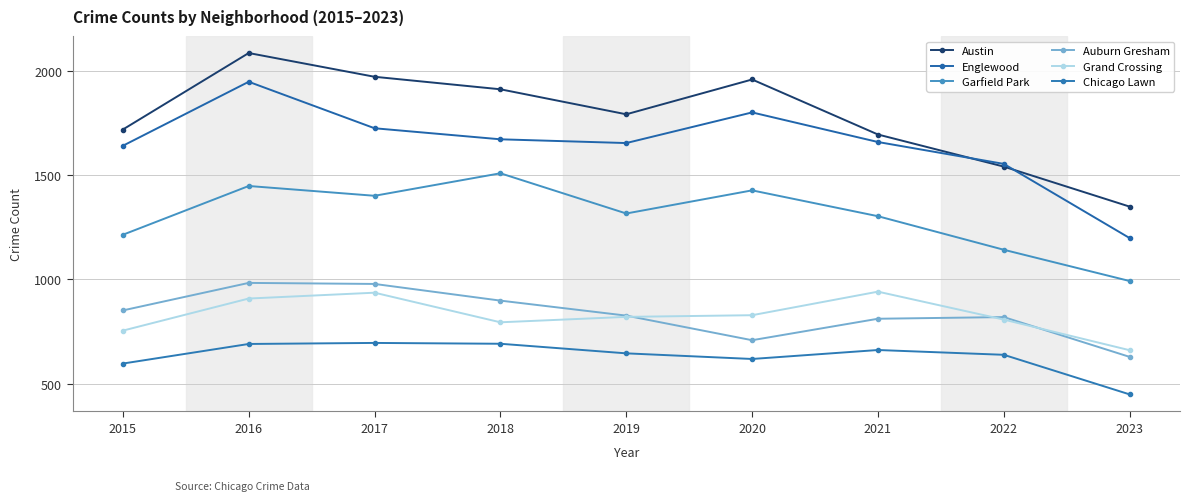

How many lines are shown in the chart?

6